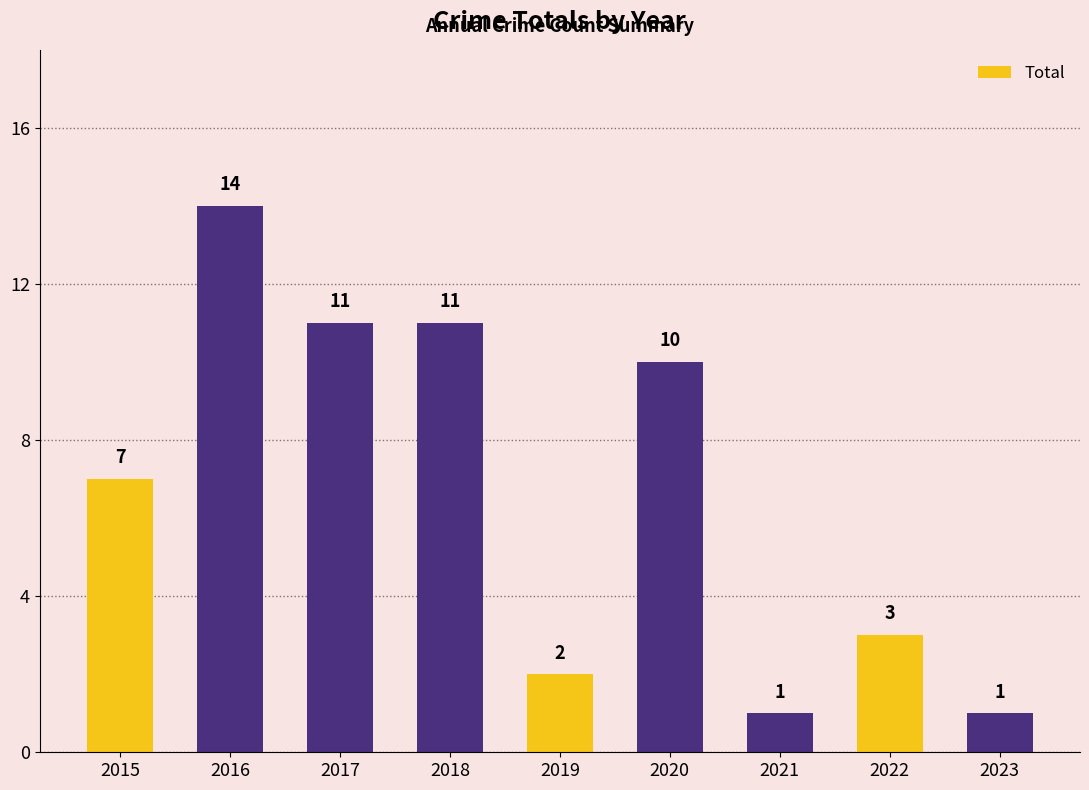

Between 2015 and 2019, which is larger?

2015